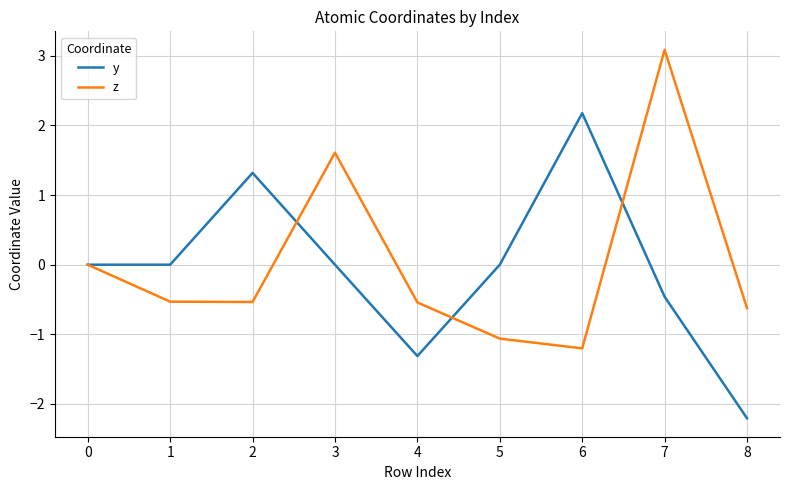

At which category is the sum across all series the highest?

7